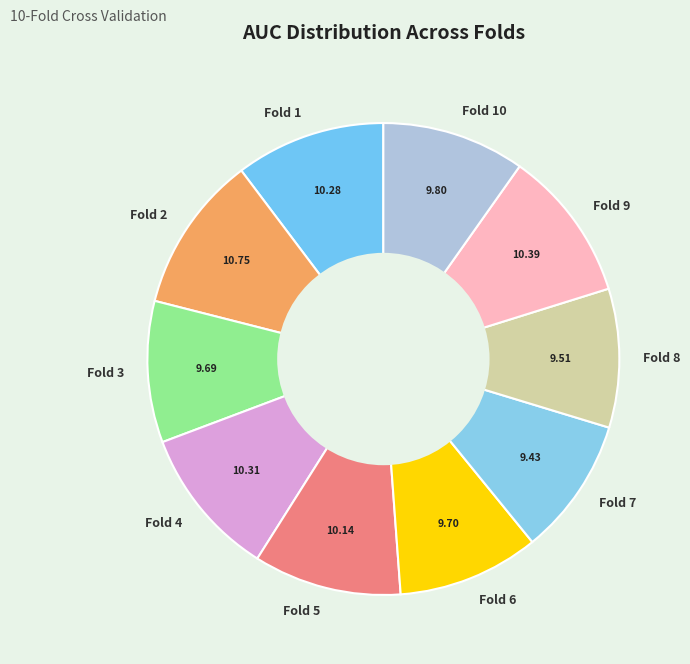

Between Fold 9 and Fold 10, which is larger?

Fold 9